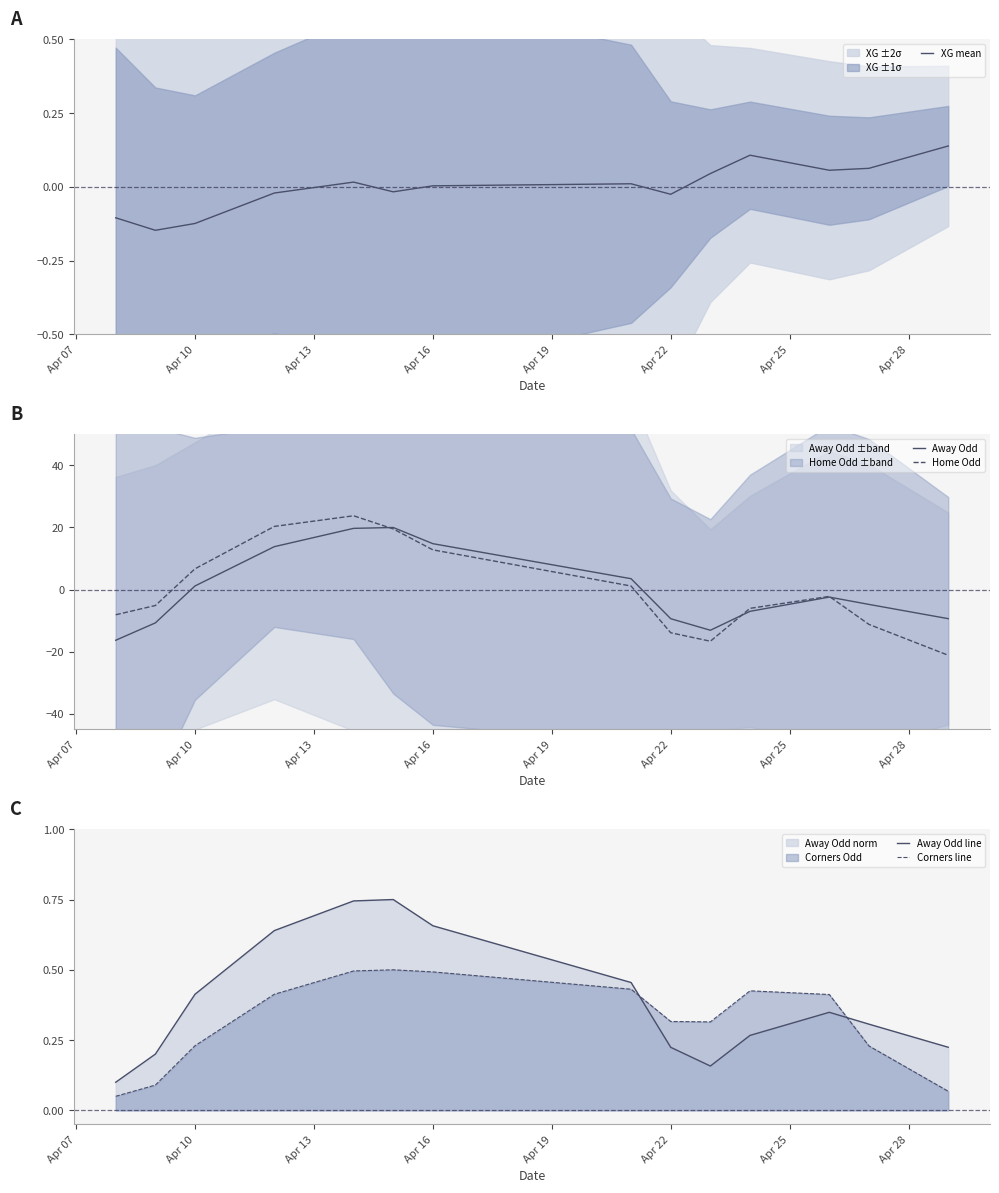

How many intersections are there between Away Odd line and Corners line?

2